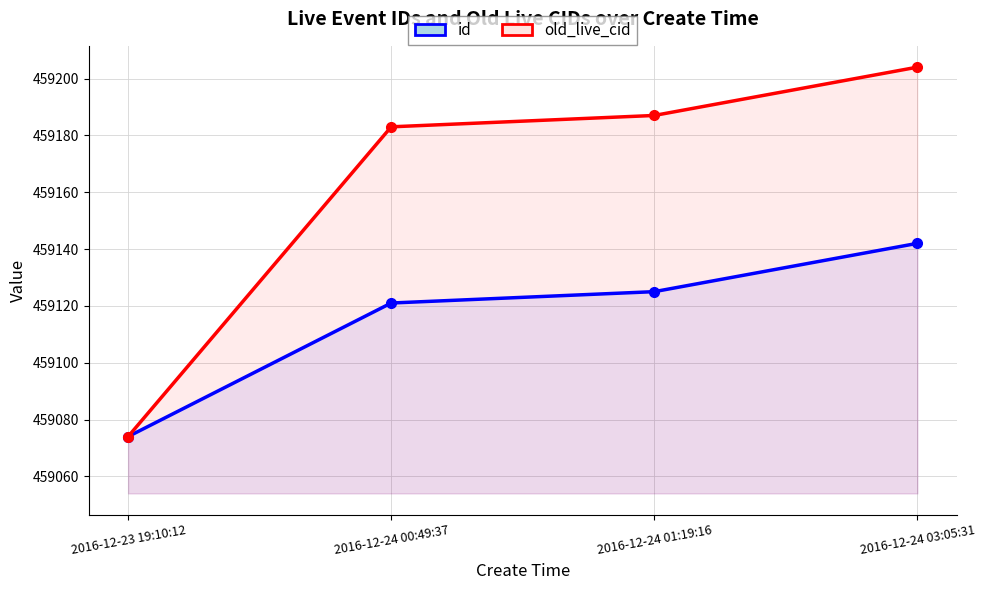

What is the label of the 3rd point from the right?

2016-12-24 00:49:37